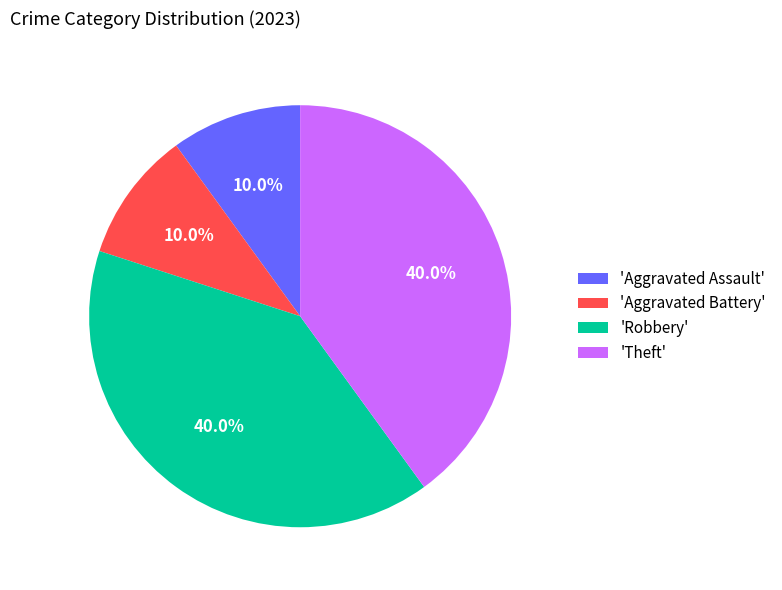

Count the number of slices in the pie.

4